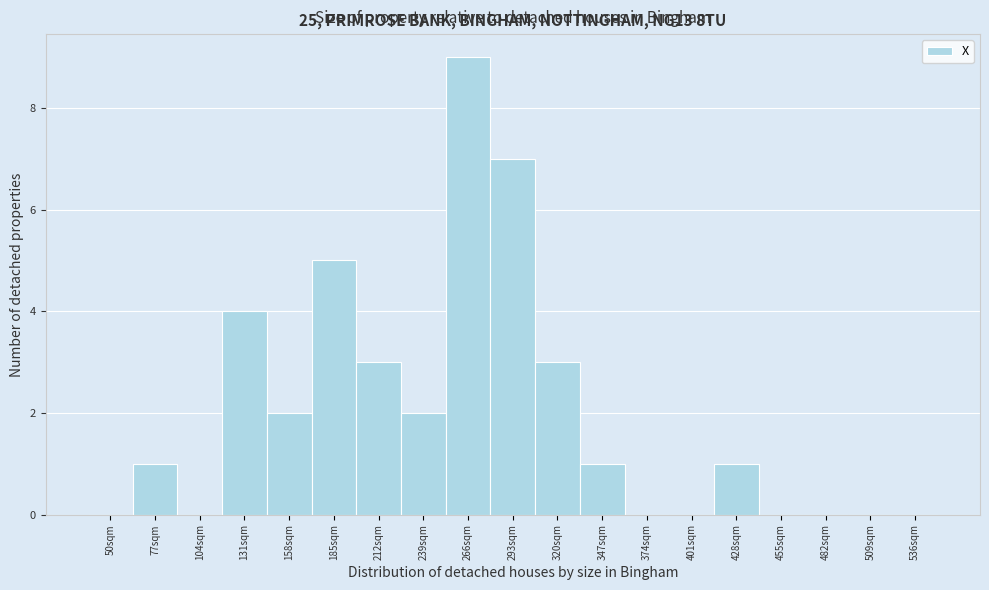

Reading left to right, list all the values displayed in this chart.

50sqm=0	77sqm=1	104sqm=0	131sqm=4	158sqm=2	185sqm=5	212sqm=3	239sqm=2	266sqm=9	293sqm=7	320sqm=3	347sqm=1	374sqm=0	401sqm=0	428sqm=1	455sqm=0	482sqm=0	509sqm=0	536sqm=0